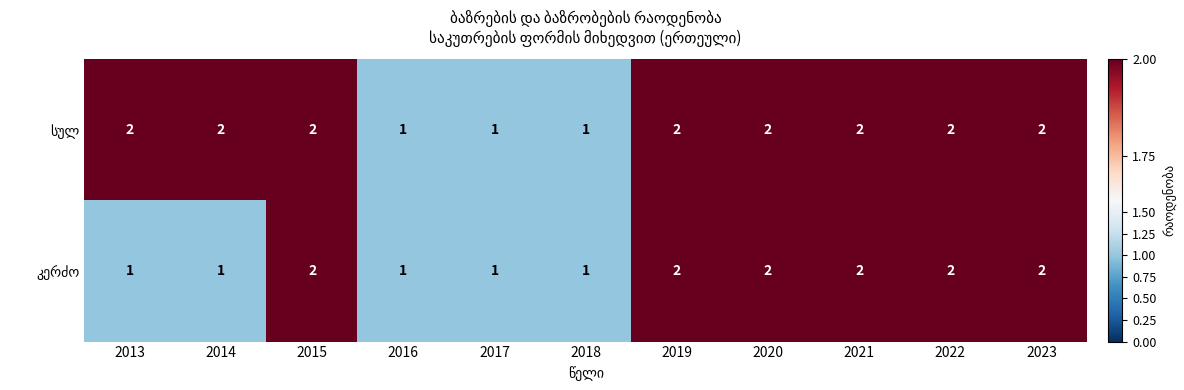

How many series are shown in this chart?

2